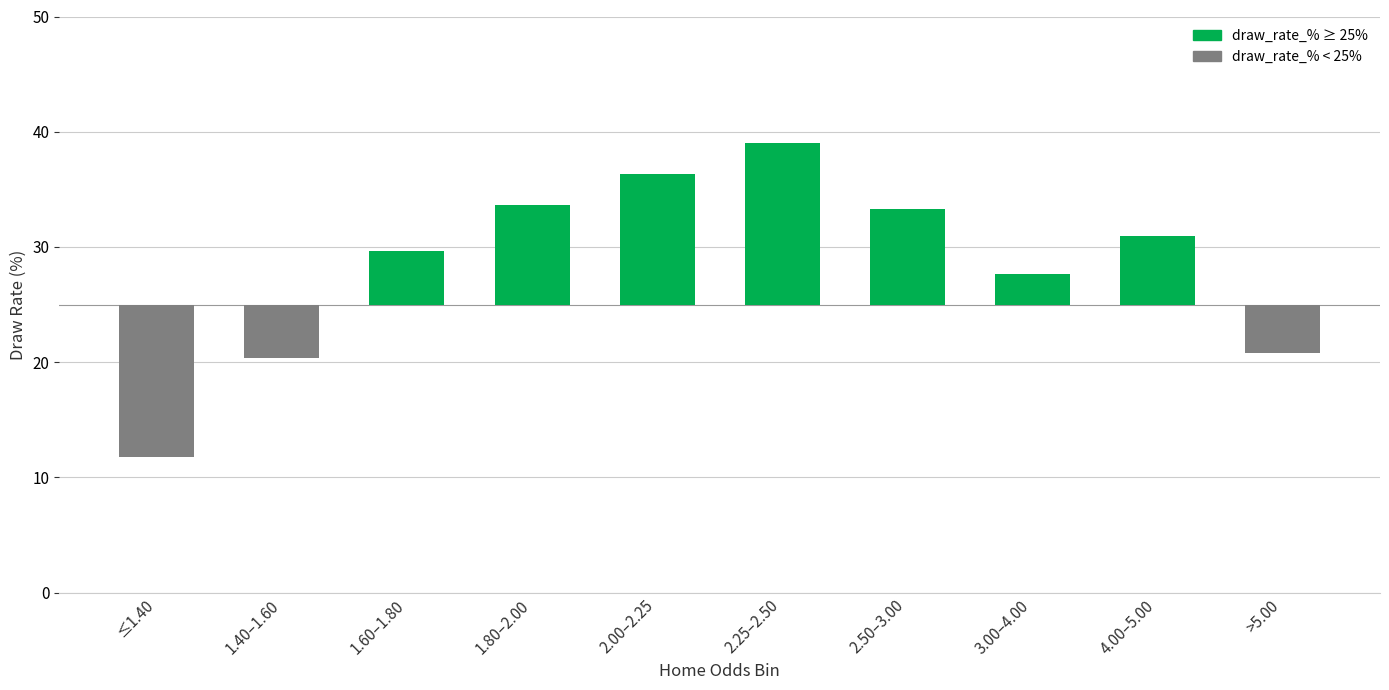

Reading right to left, what are all the values shown in this chart?

>5.00=20.8	4.00–5.00=30.9	3.00–4.00=27.7	2.50–3.00=33.3	2.25–2.50=39.0	2.00–2.25=36.4	1.80–2.00=33.6	1.60–1.80=29.6	1.40–1.60=20.3	≤1.40=11.8